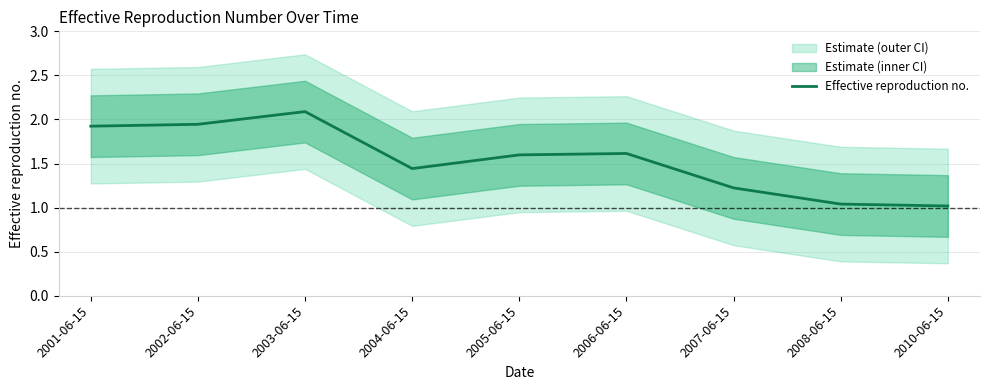

What is the difference between the values at 2008-06-15 and 2003-06-15?

1.0